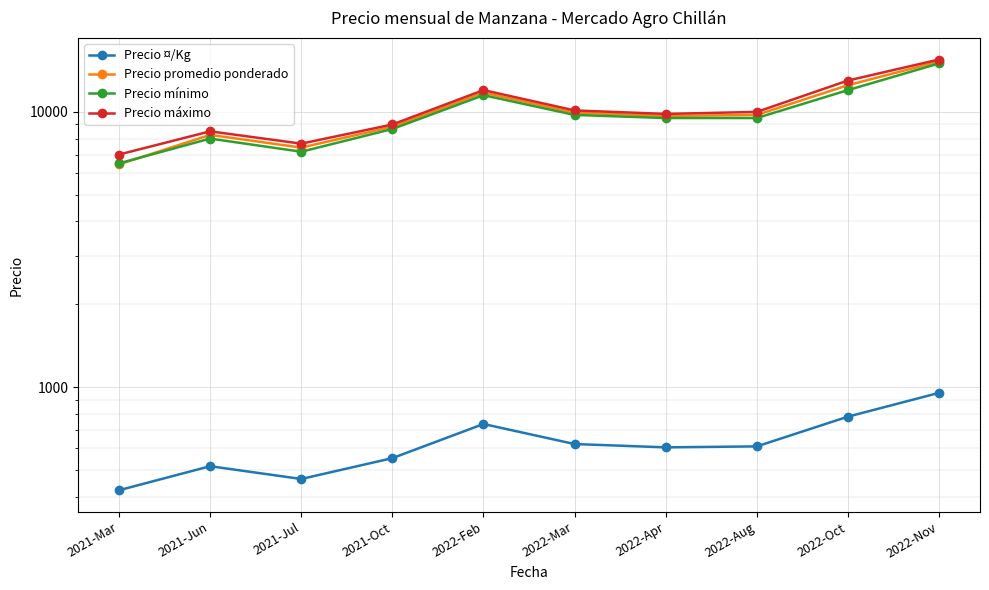

True or false: Precio máximo has a value of 15500.0 at 2022-Nov.

True